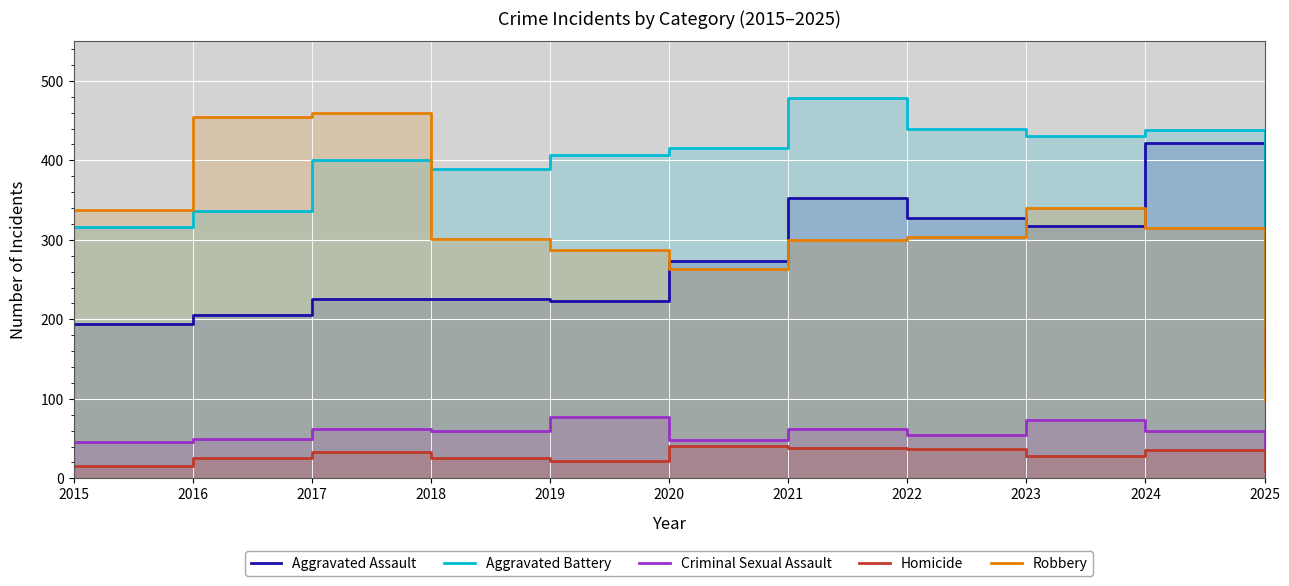

Read the Criminal Sexual Assault value at 2020.

48